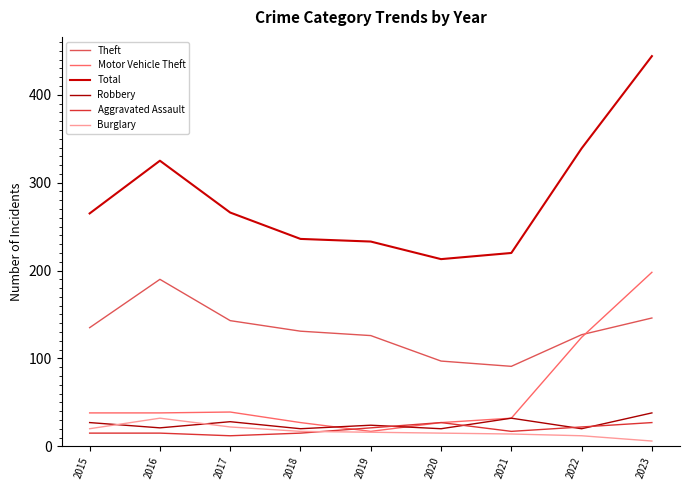

What is the difference between the highest and lowest values at 2022?

327